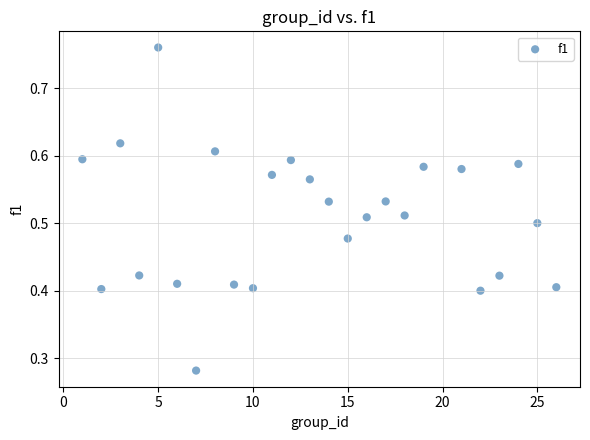

What is the range of X values (max minus min)?

25.0